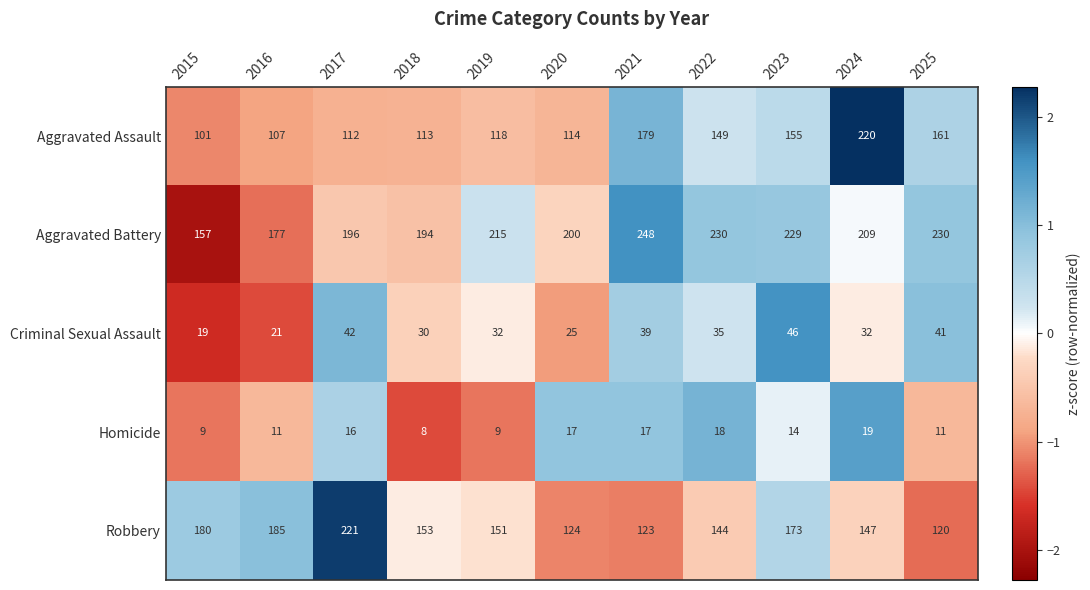

Rank the series at 2019 from lowest to highest value.

Homicide, Criminal Sexual Assault, Aggravated Assault, Robbery, Aggravated Battery